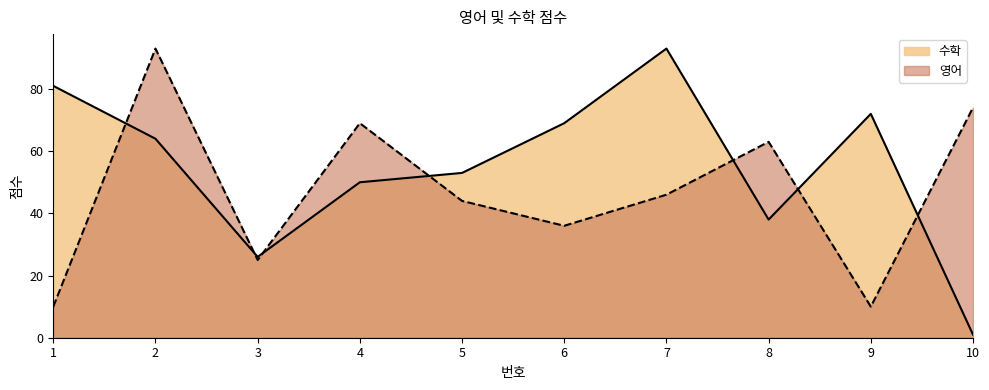

Which label corresponds to the largest value in the chart?

7